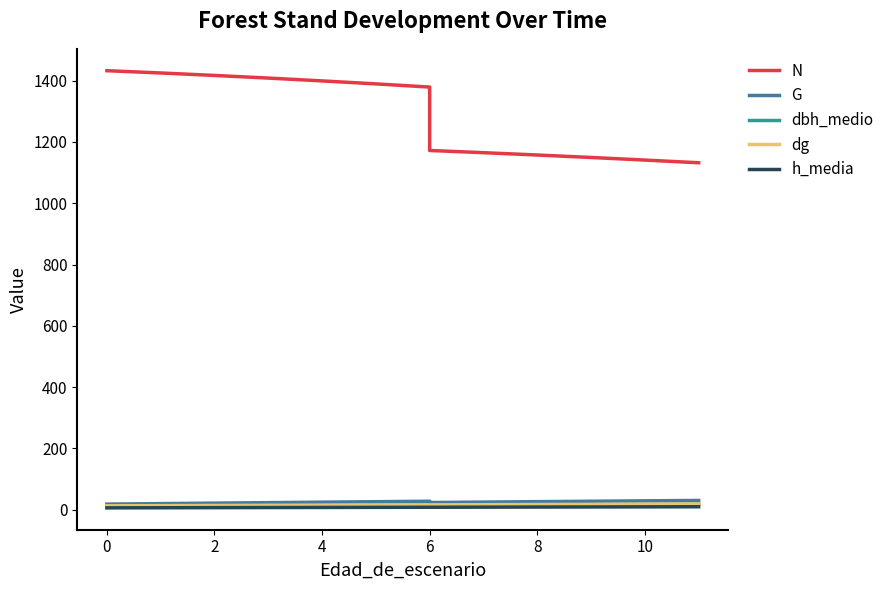

List the series in order of their peak value, highest first.

N, G, dg, dbh_medio, h_media